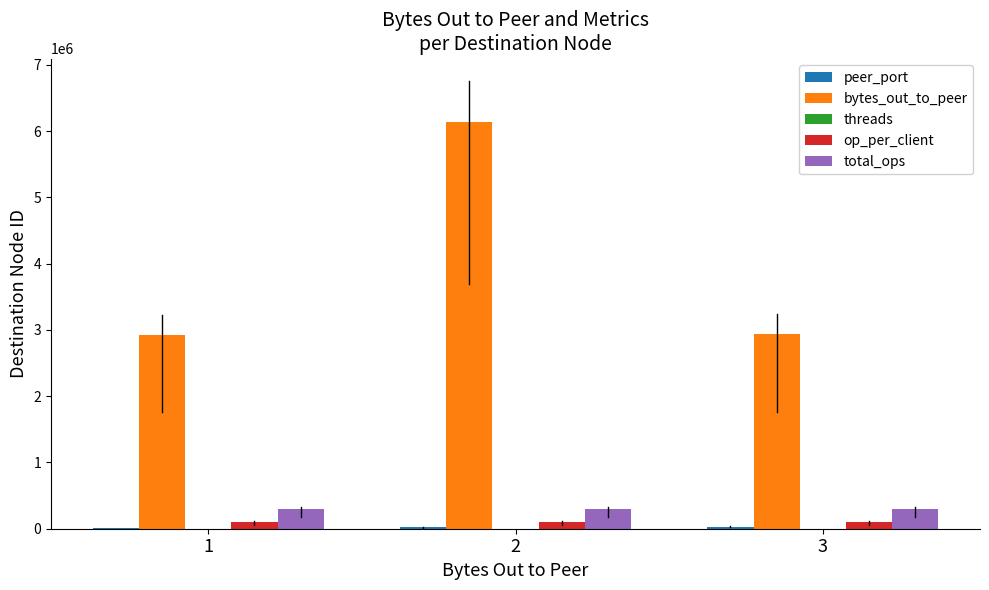

What is the greatest value displayed?

6143840